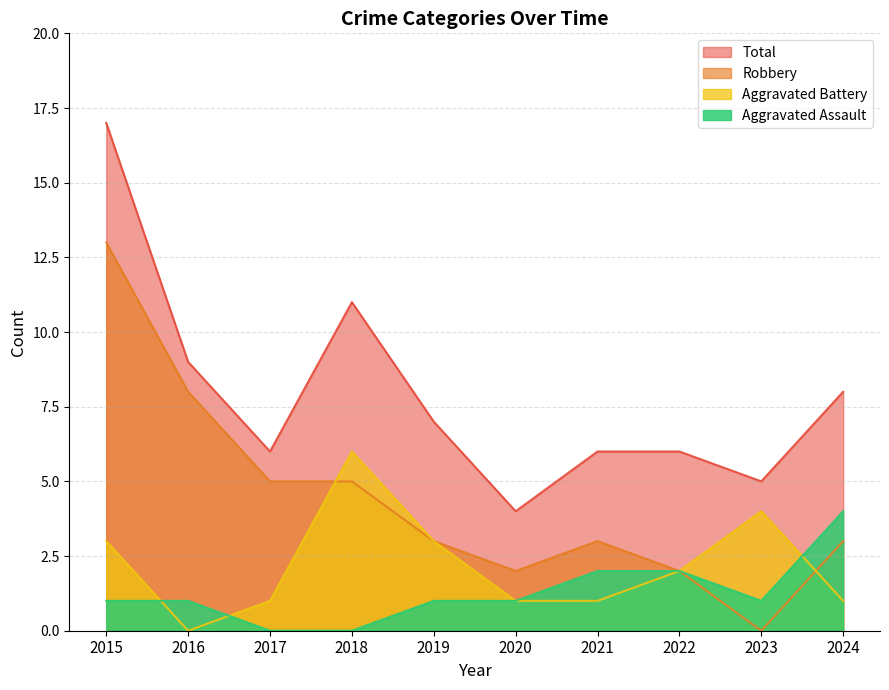

Which series has the largest range (max minus min)?

Robbery